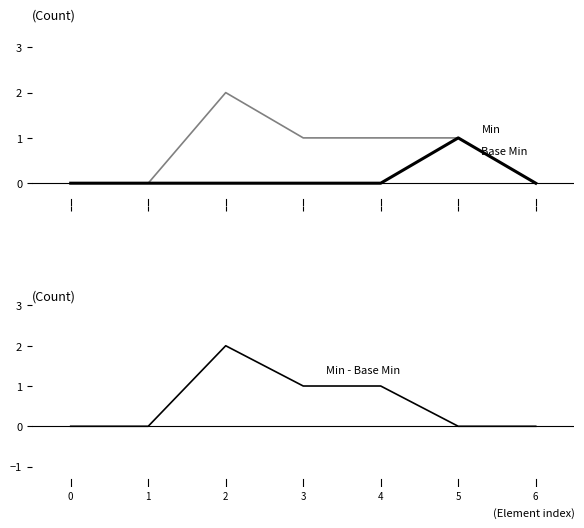

Which series has the largest range (max minus min)?

Min